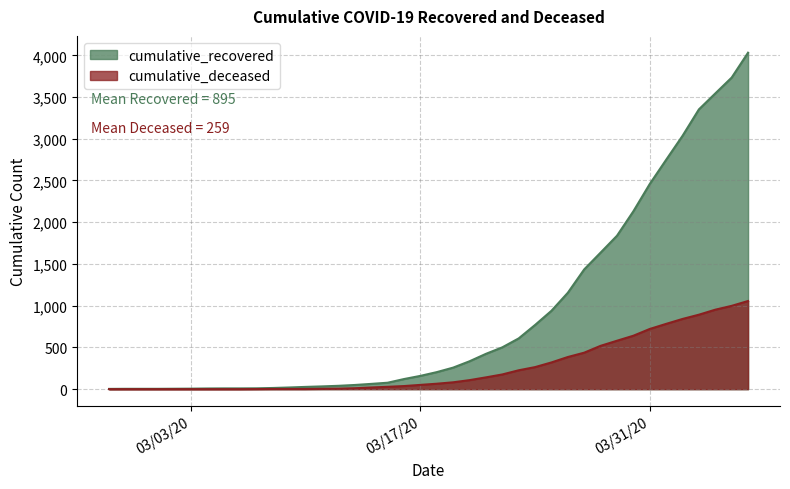

What is the value of the cumulative_recovered point at the 5th from the left?

5